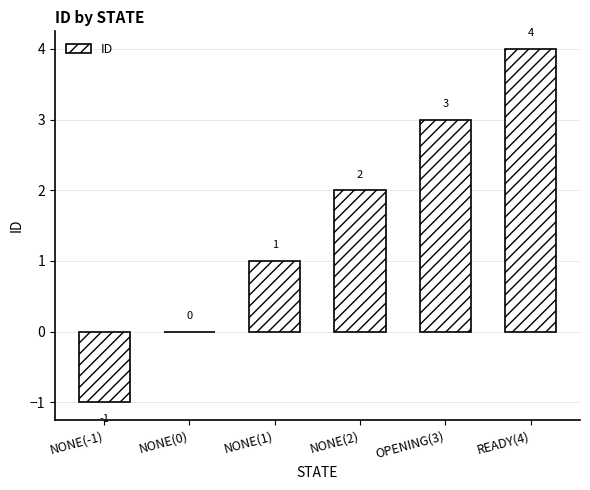

How many categories are shown in the chart?

6